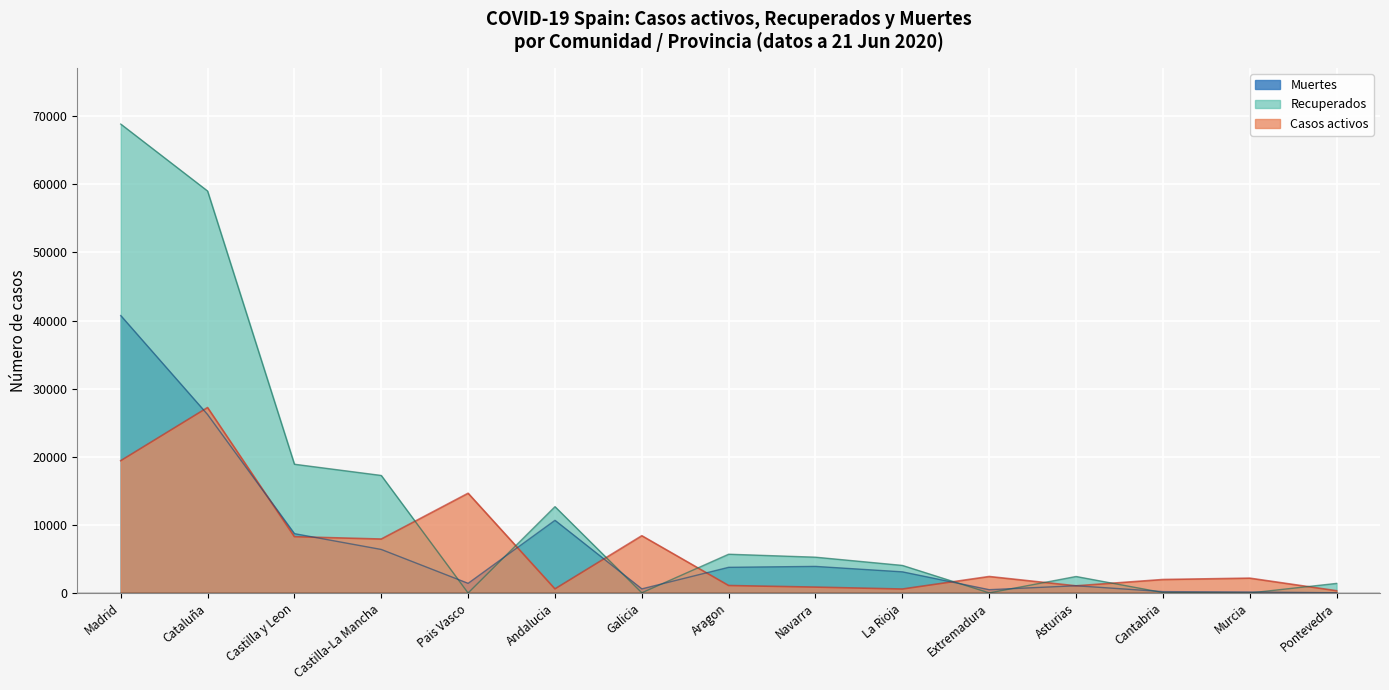

Does the chart display data point markers on the line(s)?

No